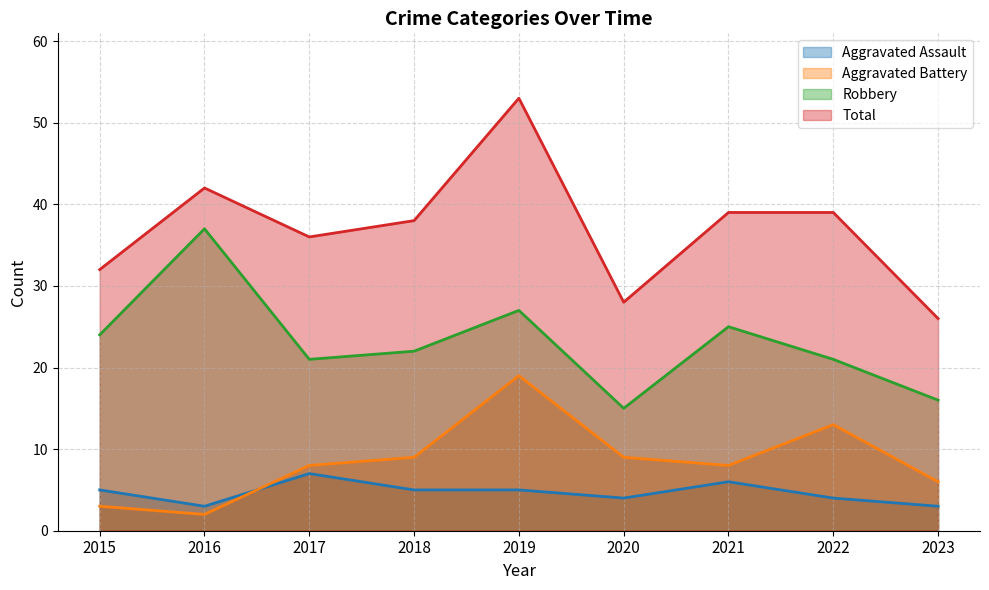

At which category is the sum across all series the highest?

2019